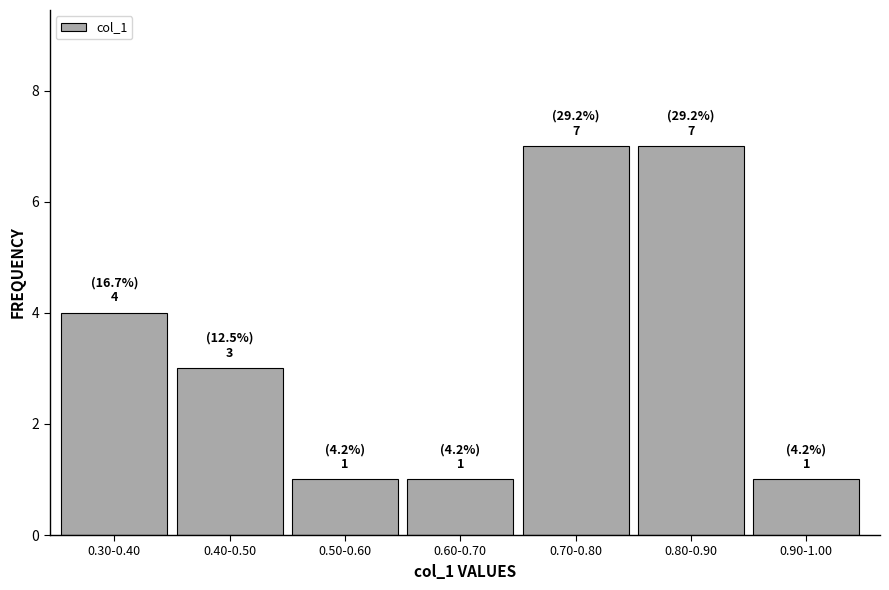

Reading left to right, transcribe all the data shown in this chart.

0.30-0.40=4	0.40-0.50=3	0.50-0.60=1	0.60-0.70=1	0.70-0.80=7	0.80-0.90=7	0.90-1.00=1